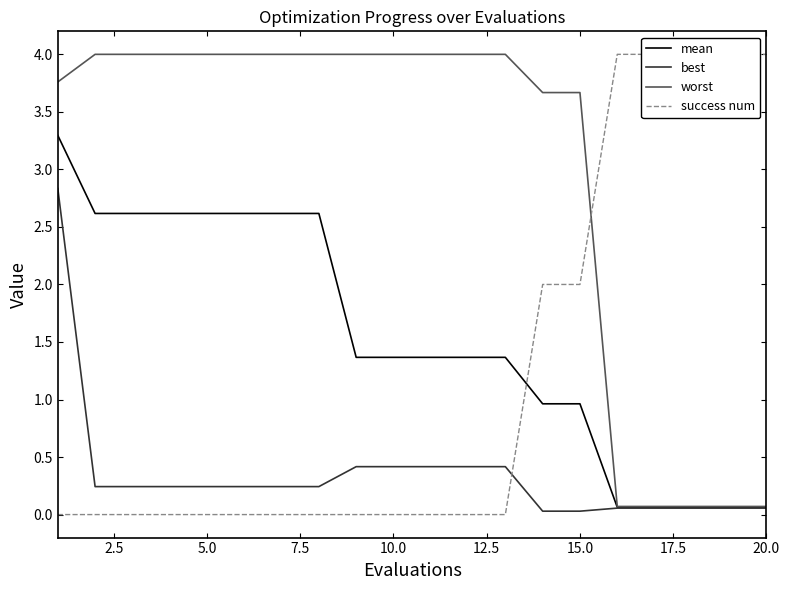

Rank the categories by best value from lowest to highest.

13, 14, 15, 16, 17, 18, 19, 2.5, 5.0, 7.5, 10.0, 12.5, 15.0, 17.5, 20.0, 9, 10, 11, 12, 0.0